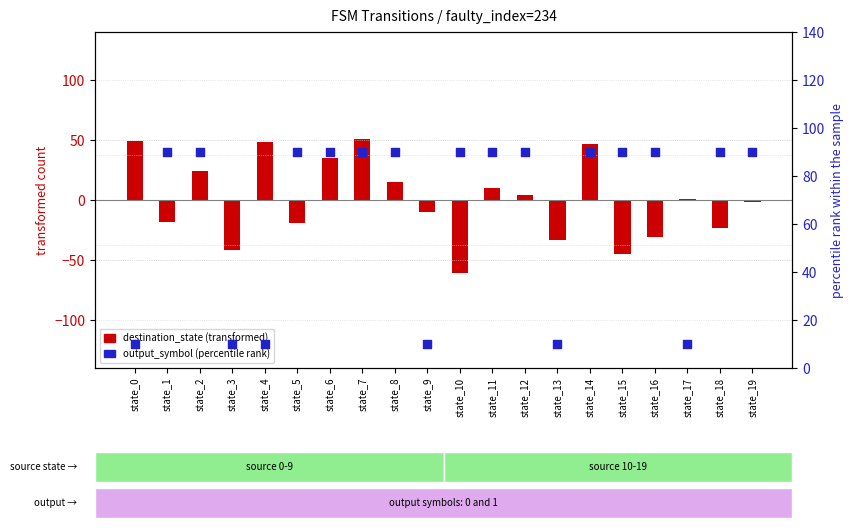

Which series has the widest spread of Y values?

destination_state (transformed)